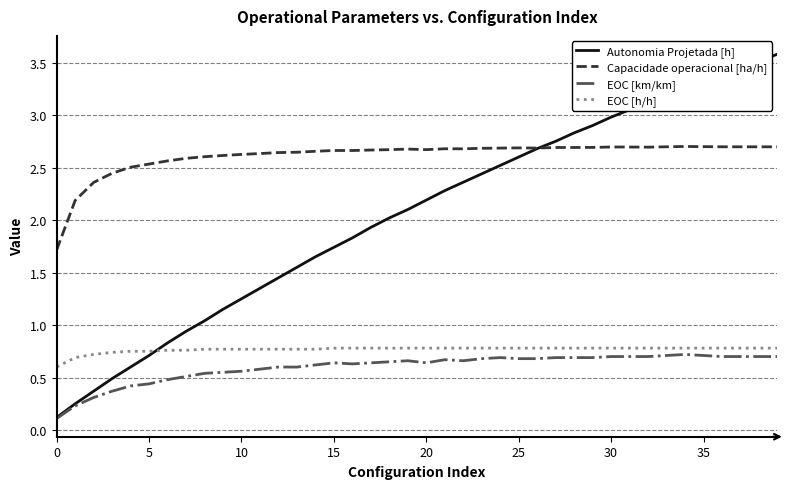

Which series has the largest total across all categories?

Capacidade operacional [ha/h]